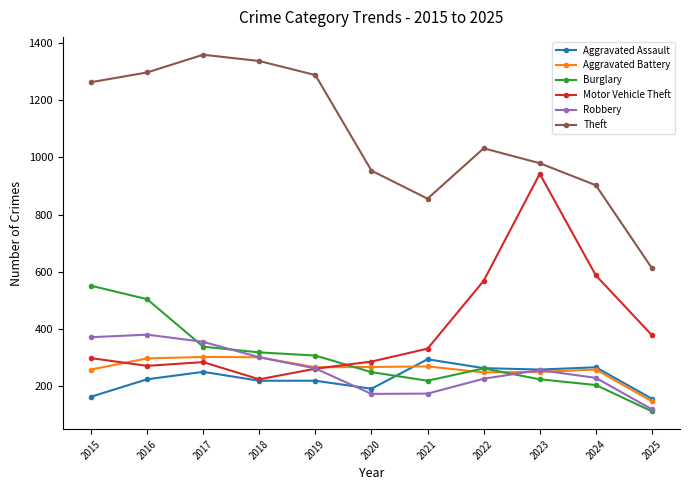

Which series ends up on top after the final intersection of Burglary and Aggravated Battery?

Aggravated Battery